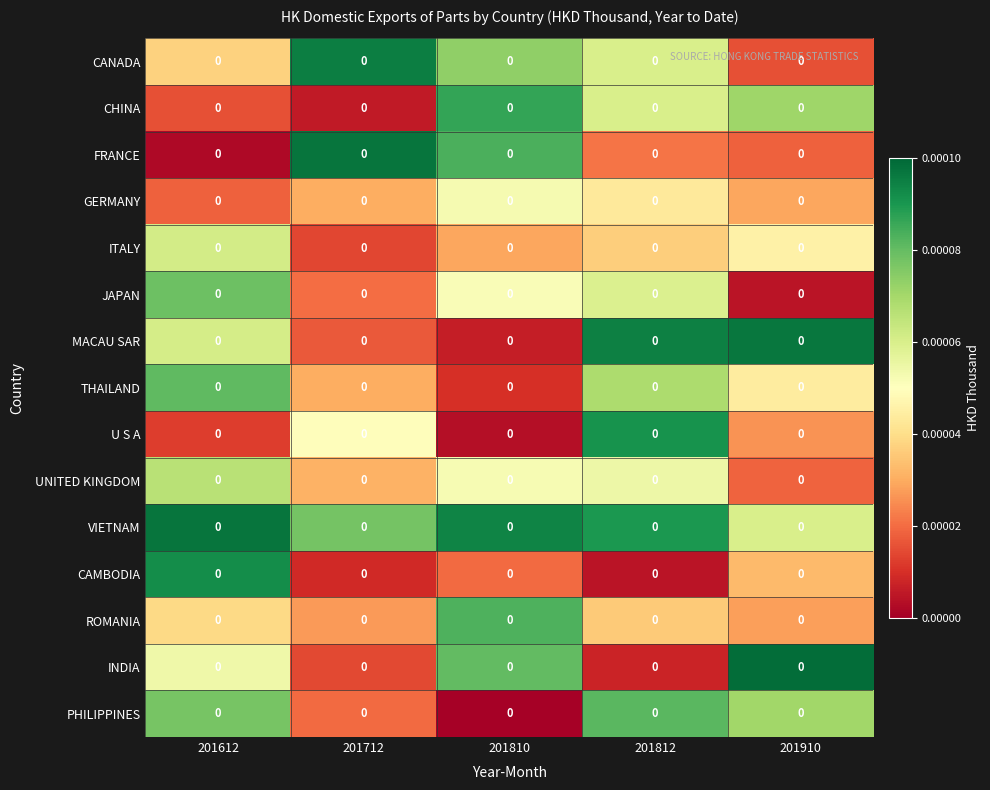

The INDIA series shows 0.0 at 201812. True or false?

False